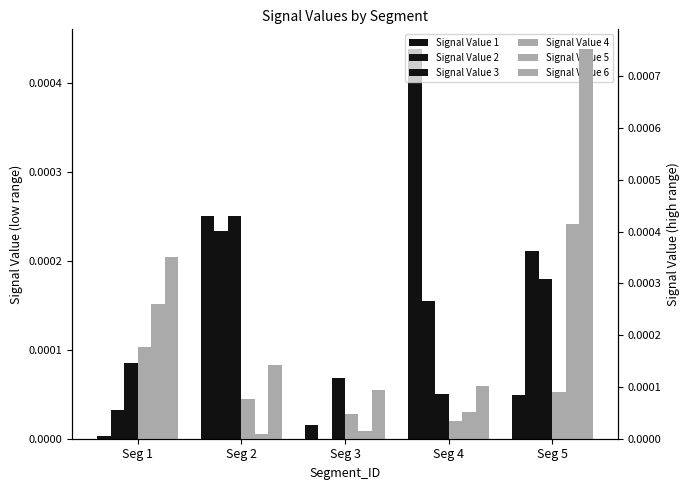

Does the chart contain stacked bars?

No